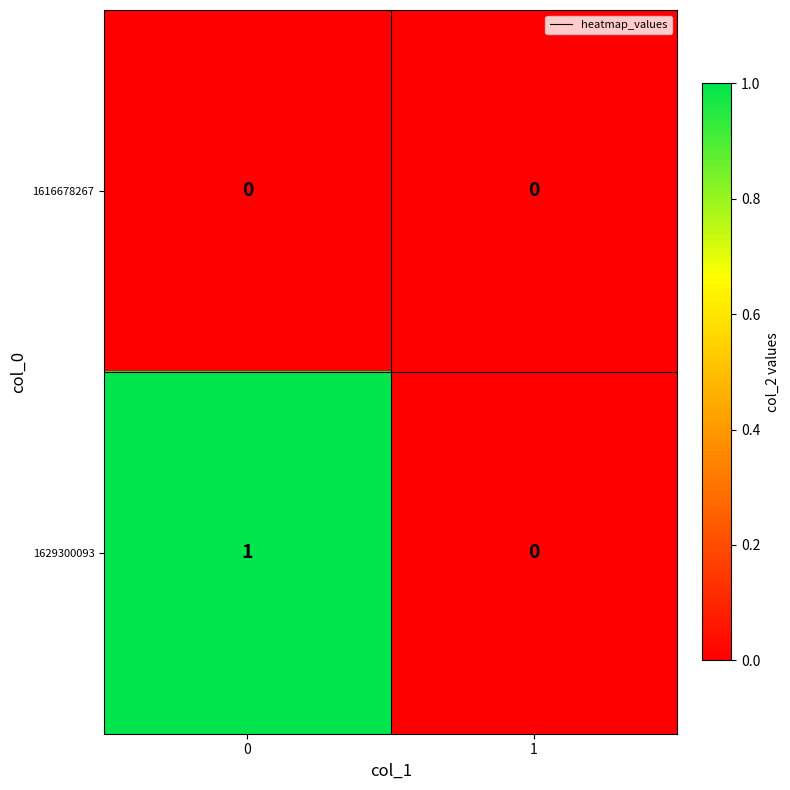

How many positive values does the 1629300093 series have?

1